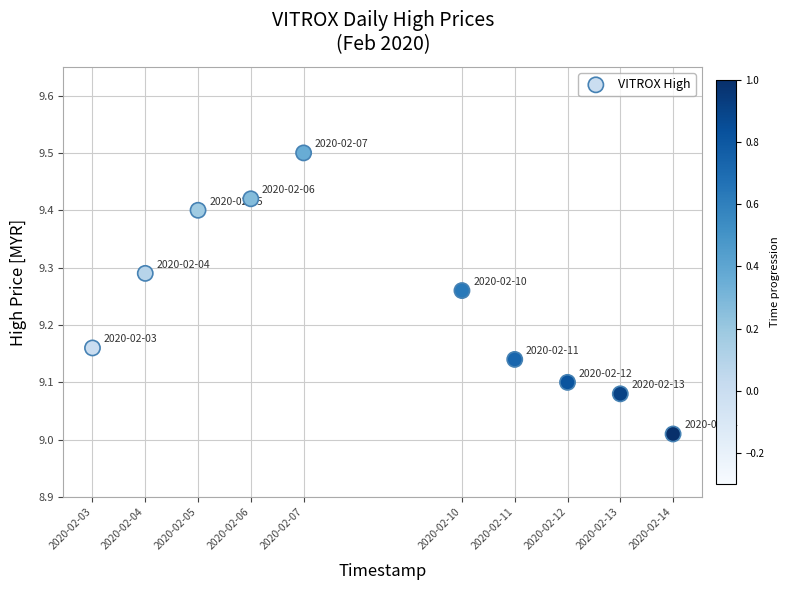

What is the range of X values (max minus min)?

950400.0